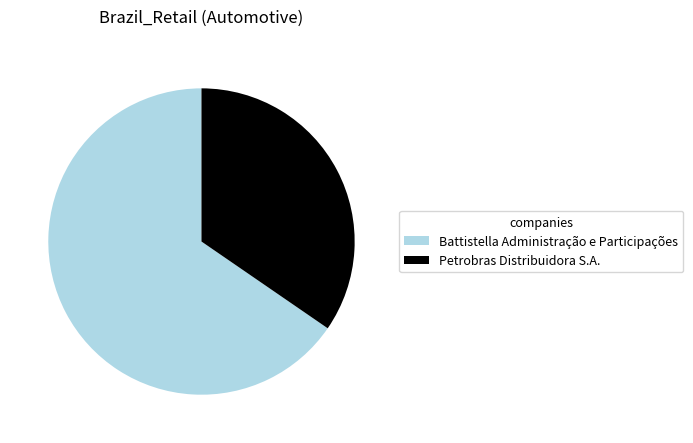

Which has a higher value, Petrobras Distribuidora S.A. or Battistella Administração e Participações?

Battistella Administração e Participações